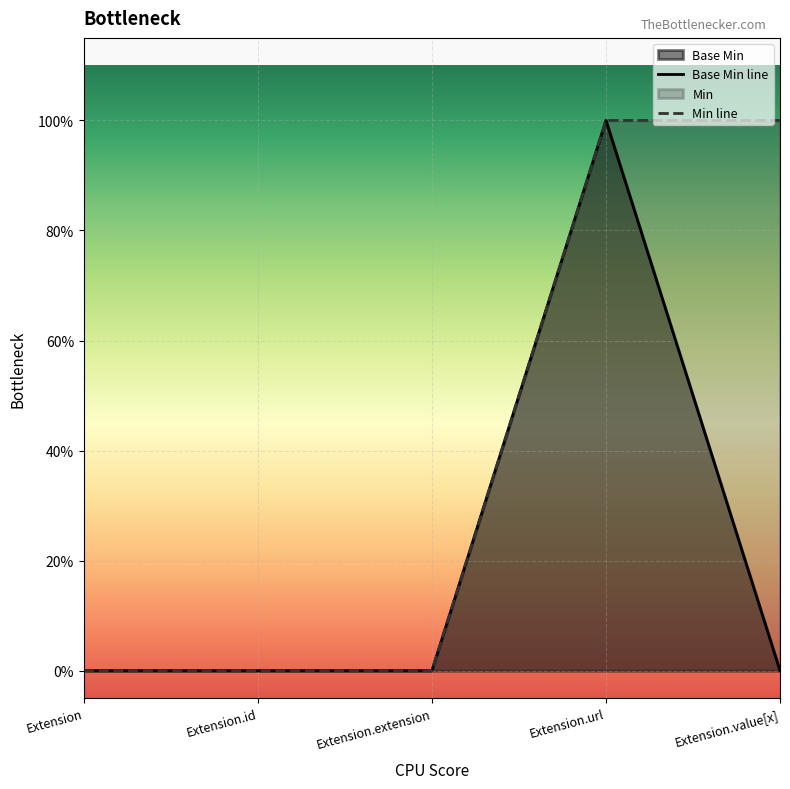

How many data points are above 0?

1